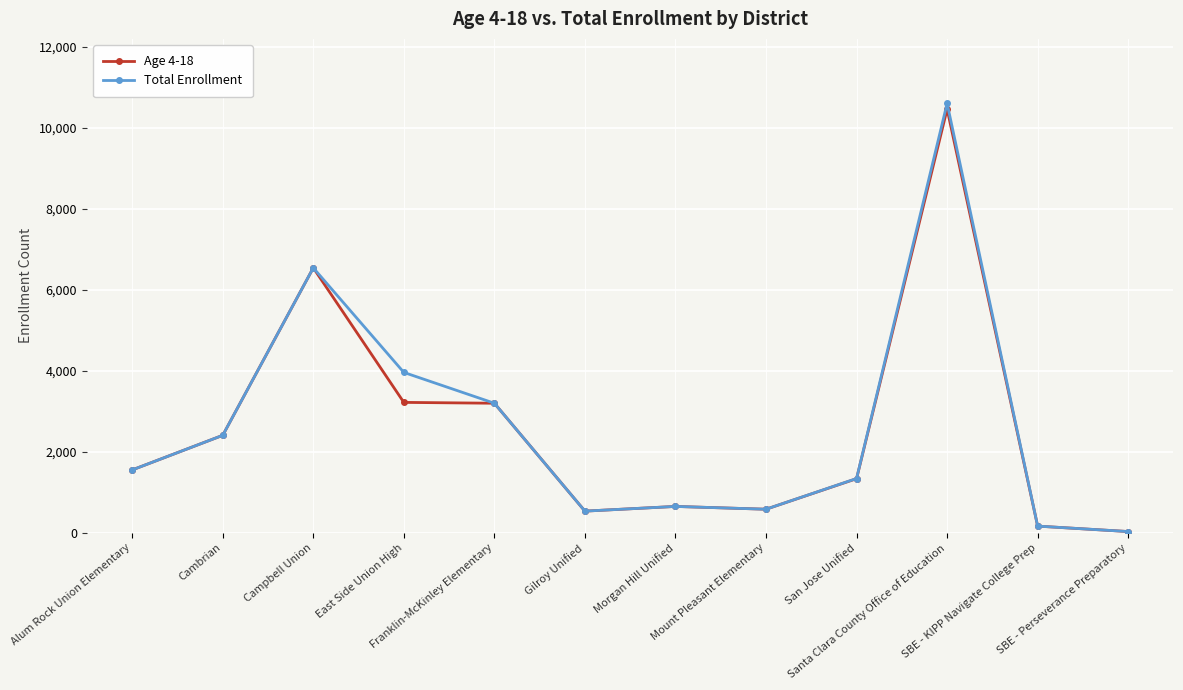

Does the chart have visible grid lines?

Yes